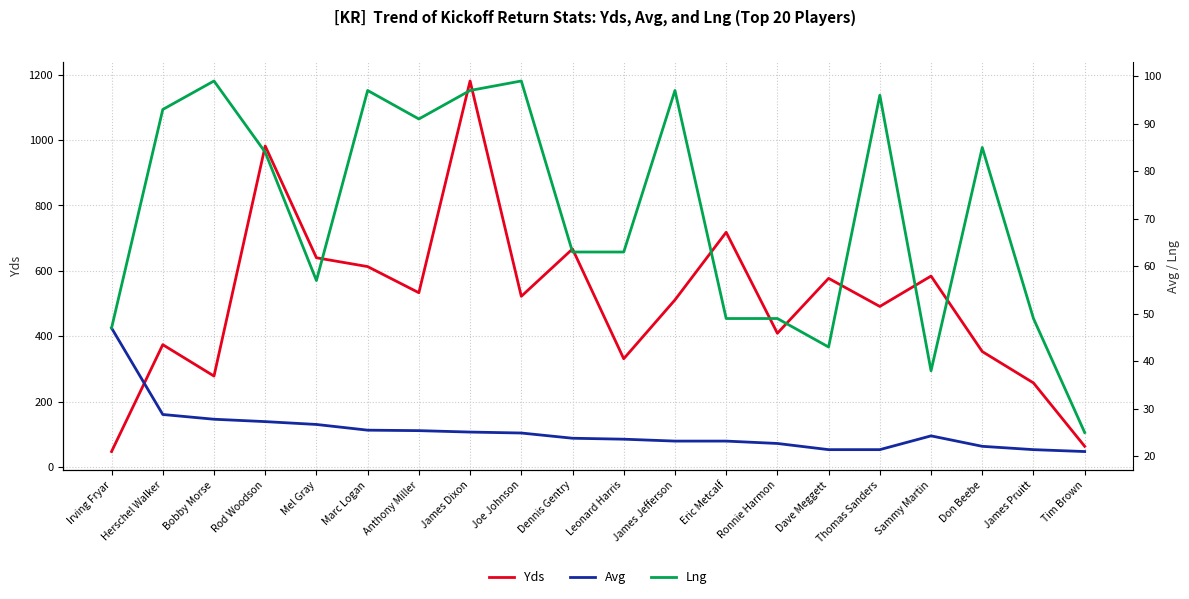

What is the value of the Yds point at the 5th from the left?

640.0